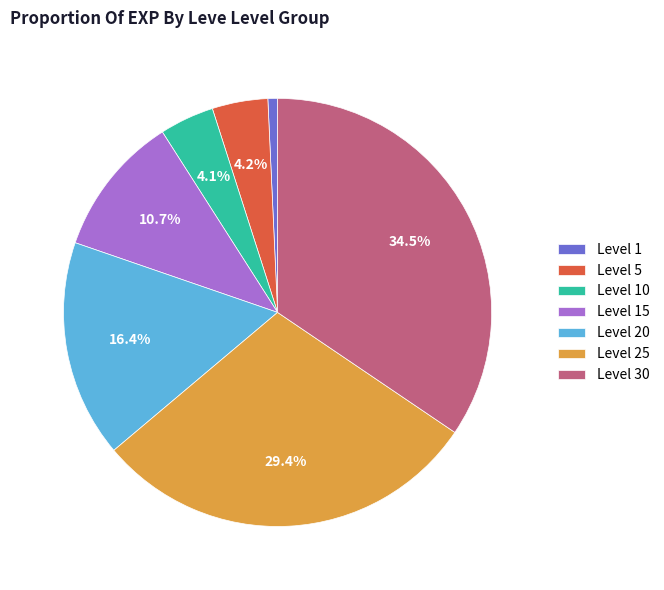

Which category has the biggest portion of the pie?

Level 30